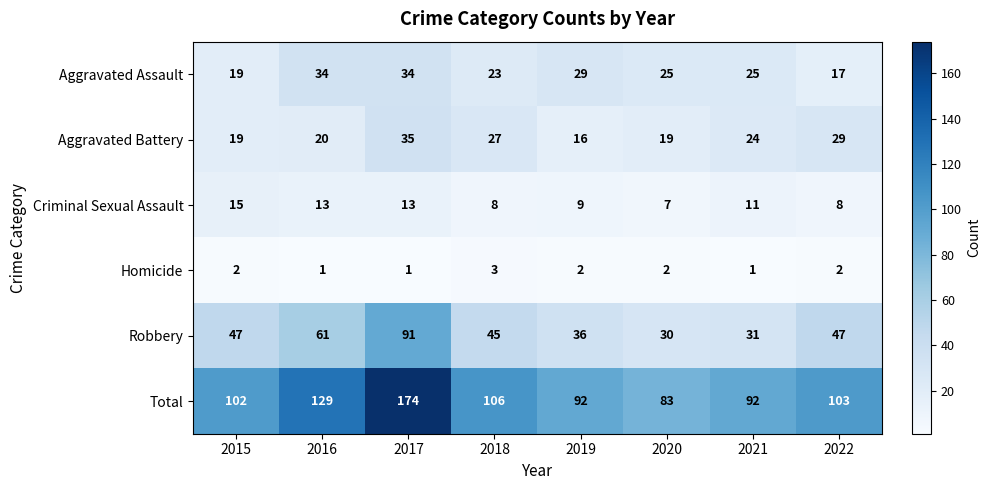

List the series in order of their peak value, highest first.

Total, Robbery, Aggravated Battery, Aggravated Assault, Criminal Sexual Assault, Homicide